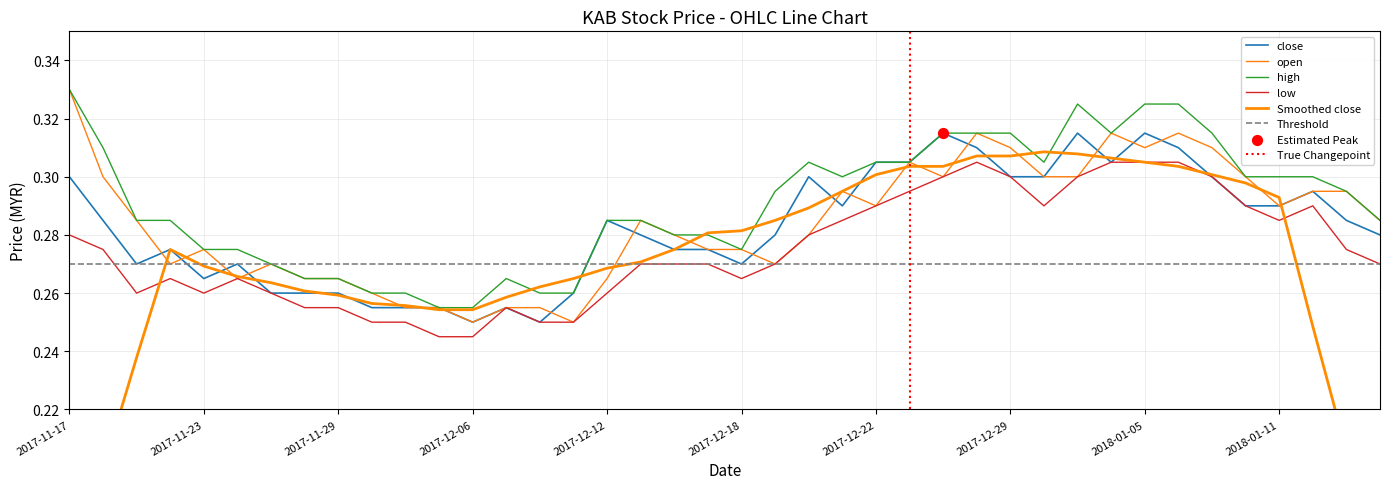

True or false: low and high cross at least once.

False